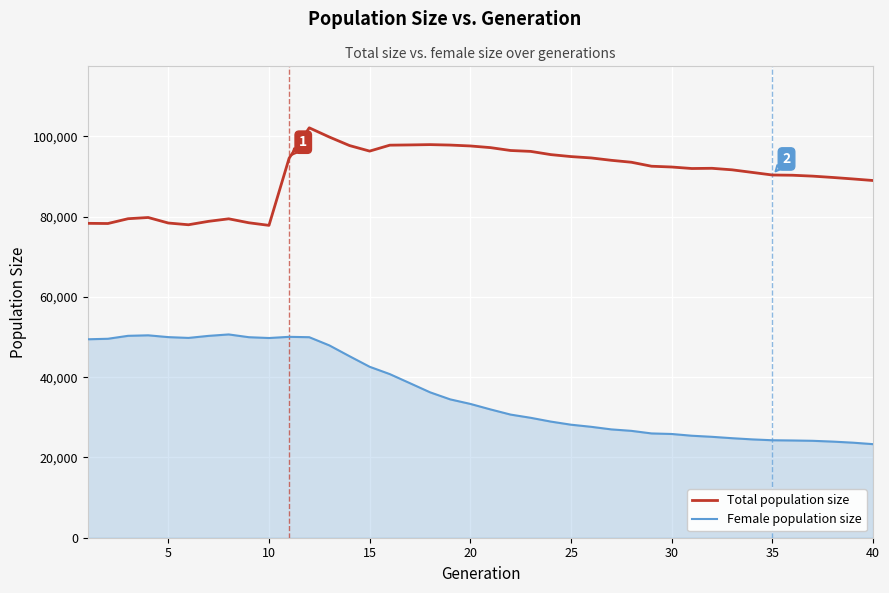

What is the minimum value shown in the chart?

23316